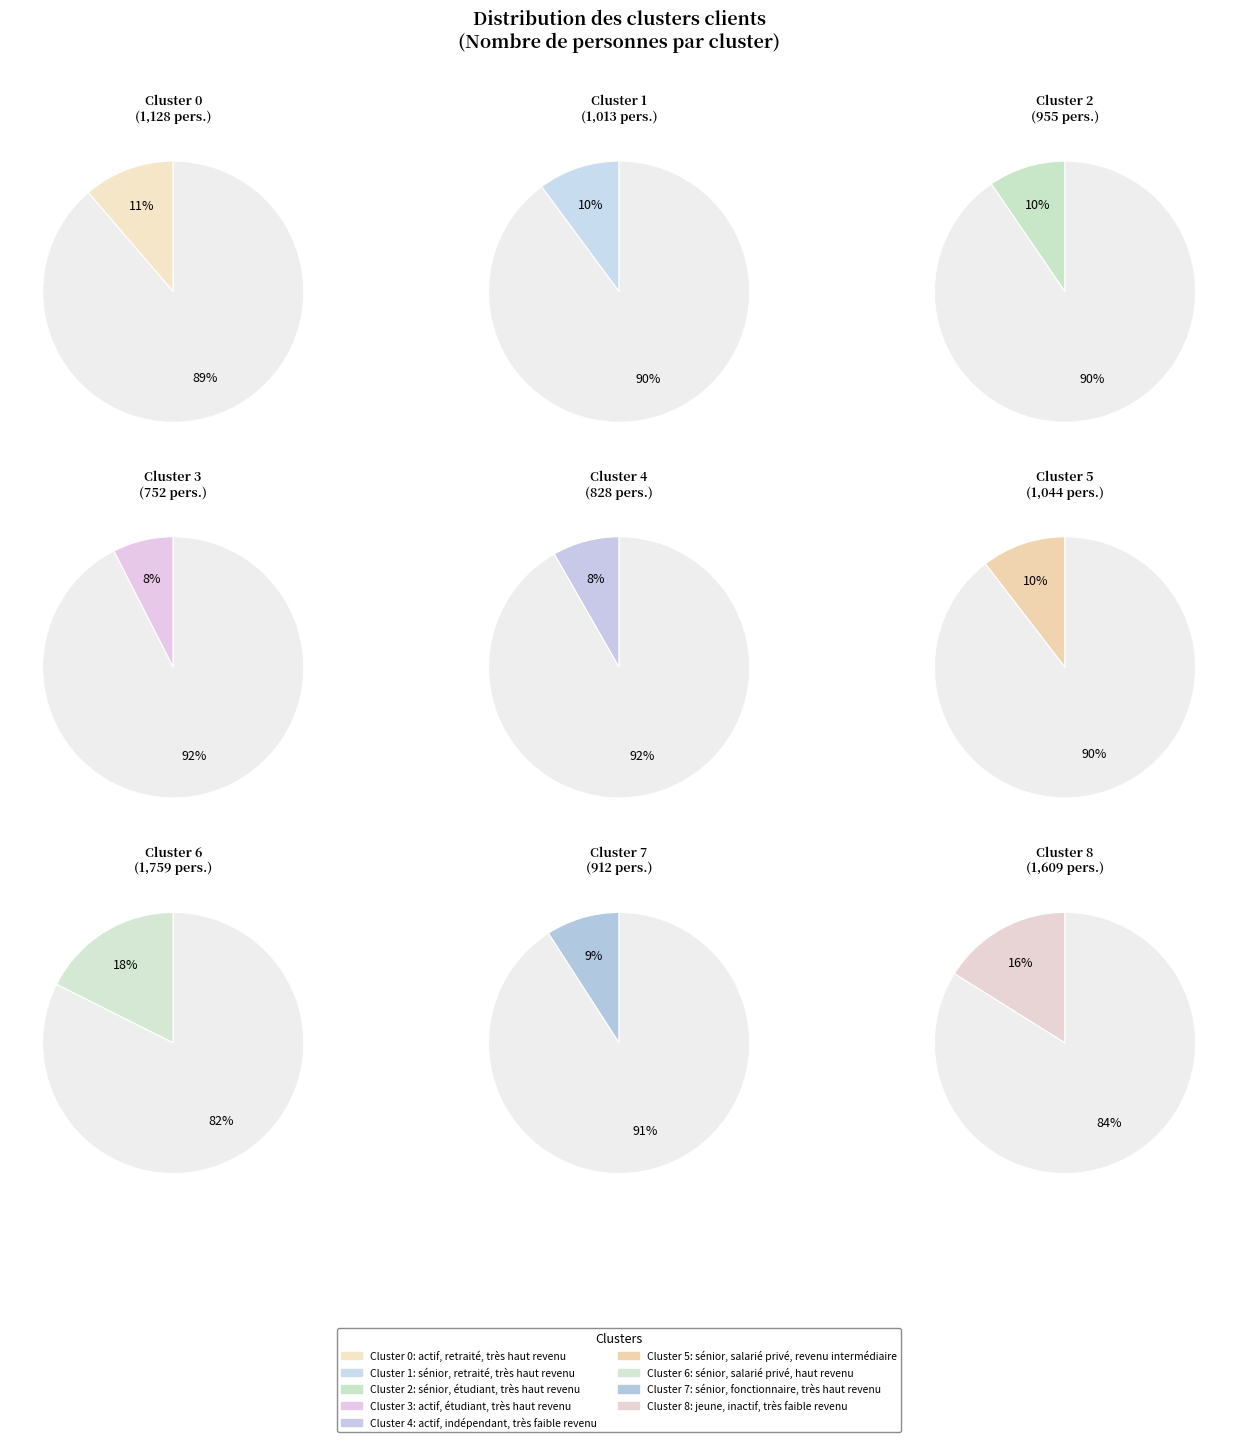

To the nearest percent, what is the difference between the largest and smallest slice percentages?

10%